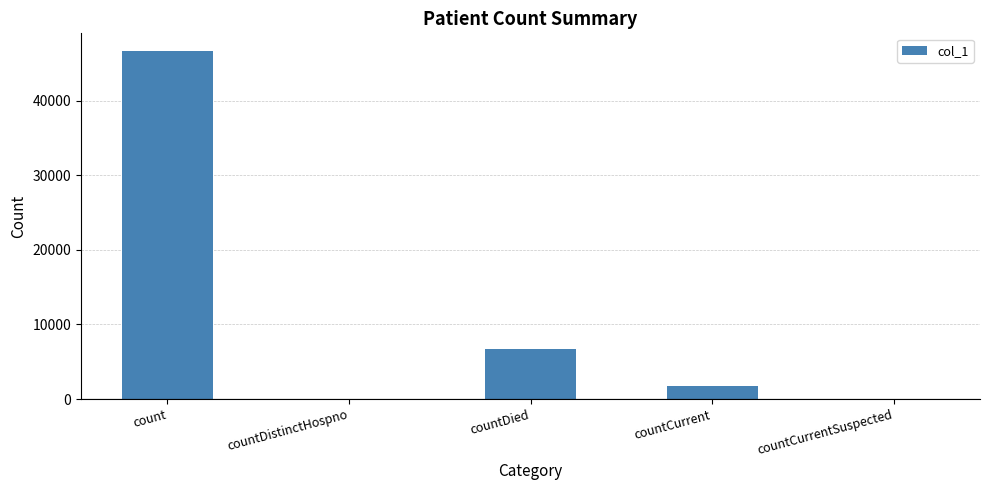

Which category has the highest value across all series?

count